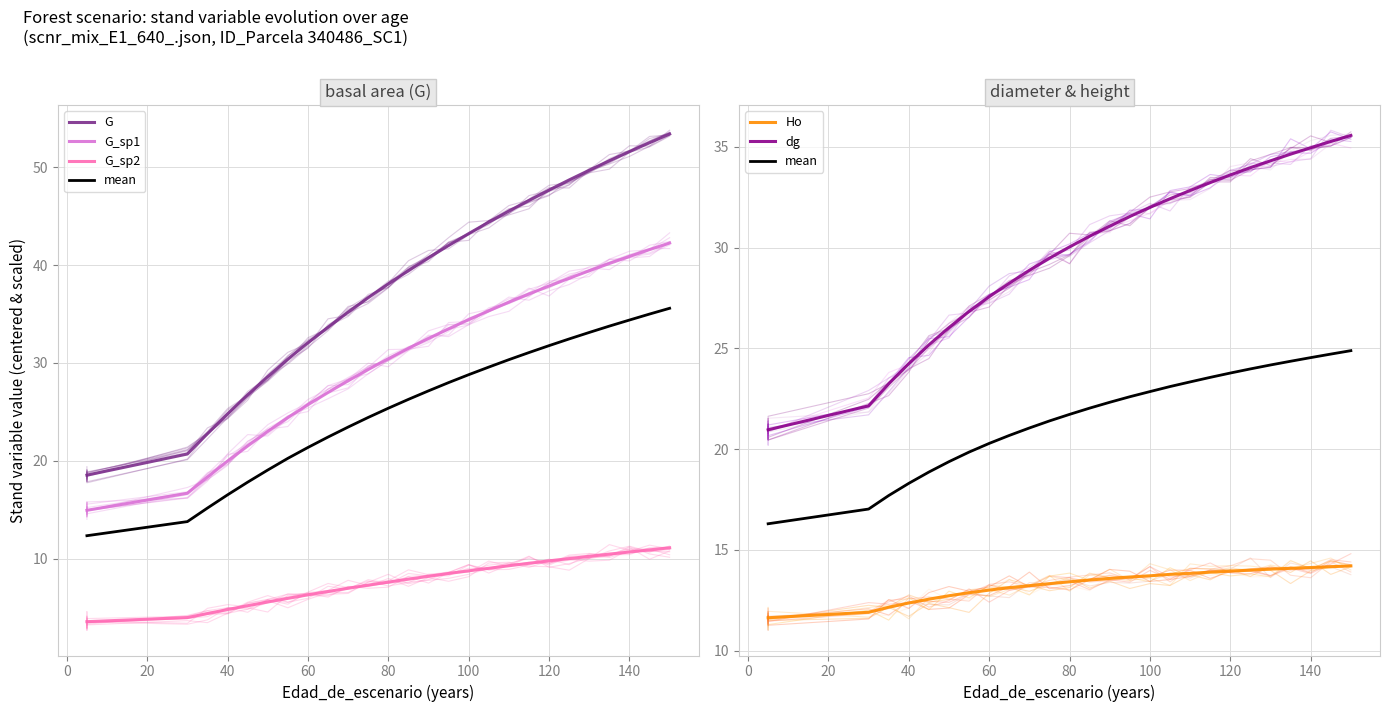

List the series in order of their peak value, highest first.

G, G_sp1, dg, mean, Ho, G_sp2